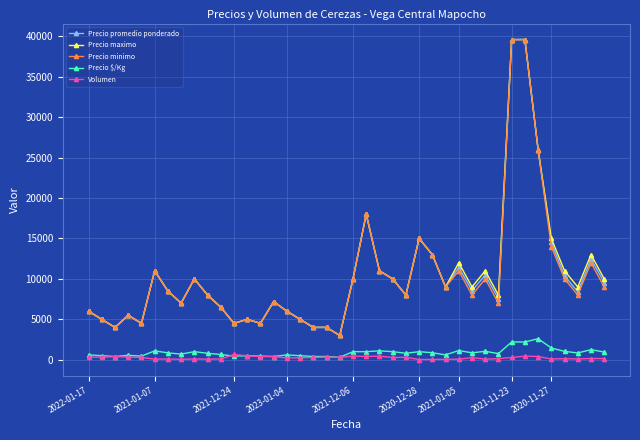

What is the maximum value for Precio promedio ponderado?

39600